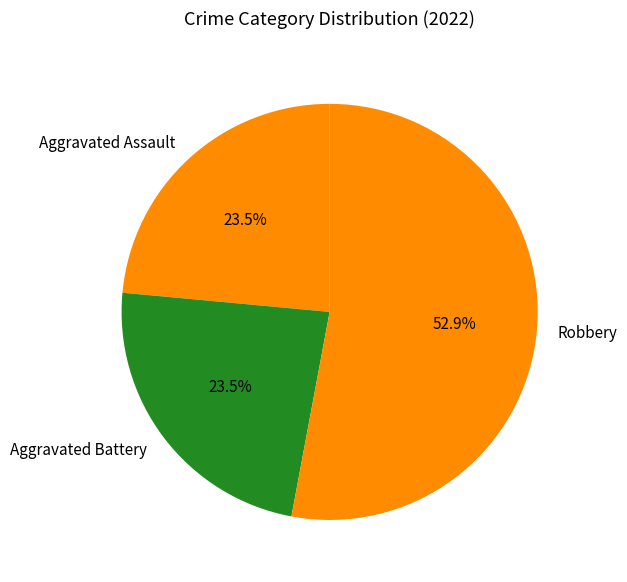

What is the largest slice in the pie chart?

Robbery